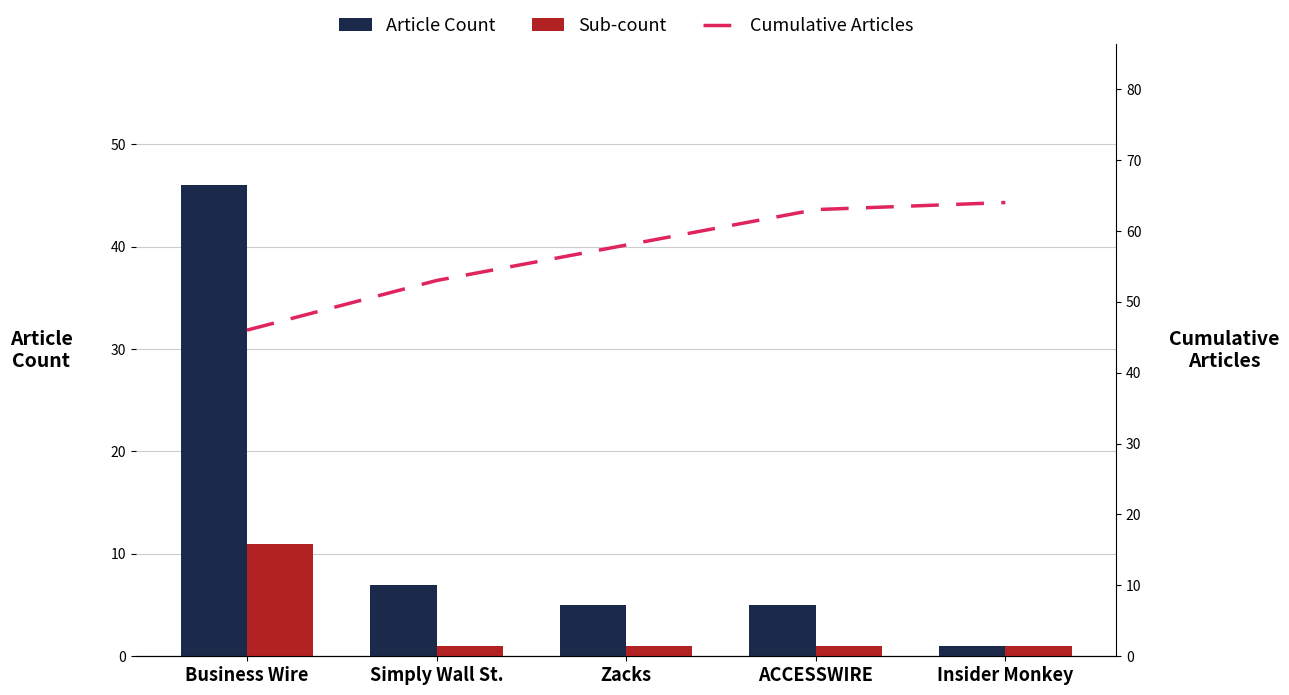

At how many categories does at least one series exceed 45?

5